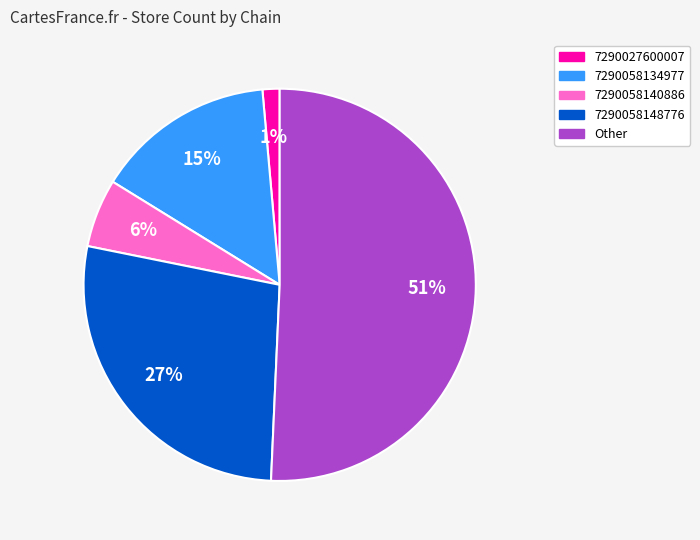

Count the number of slices in the pie.

5